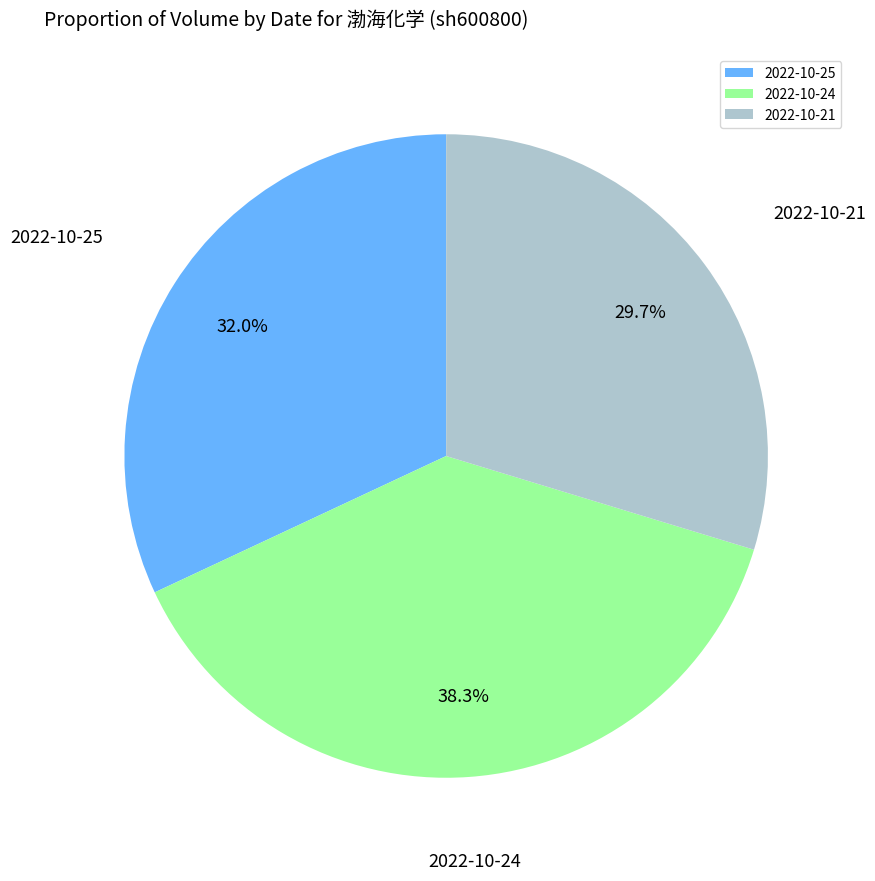

Is it true that 2022-10-24 is 32% of the pie?

False